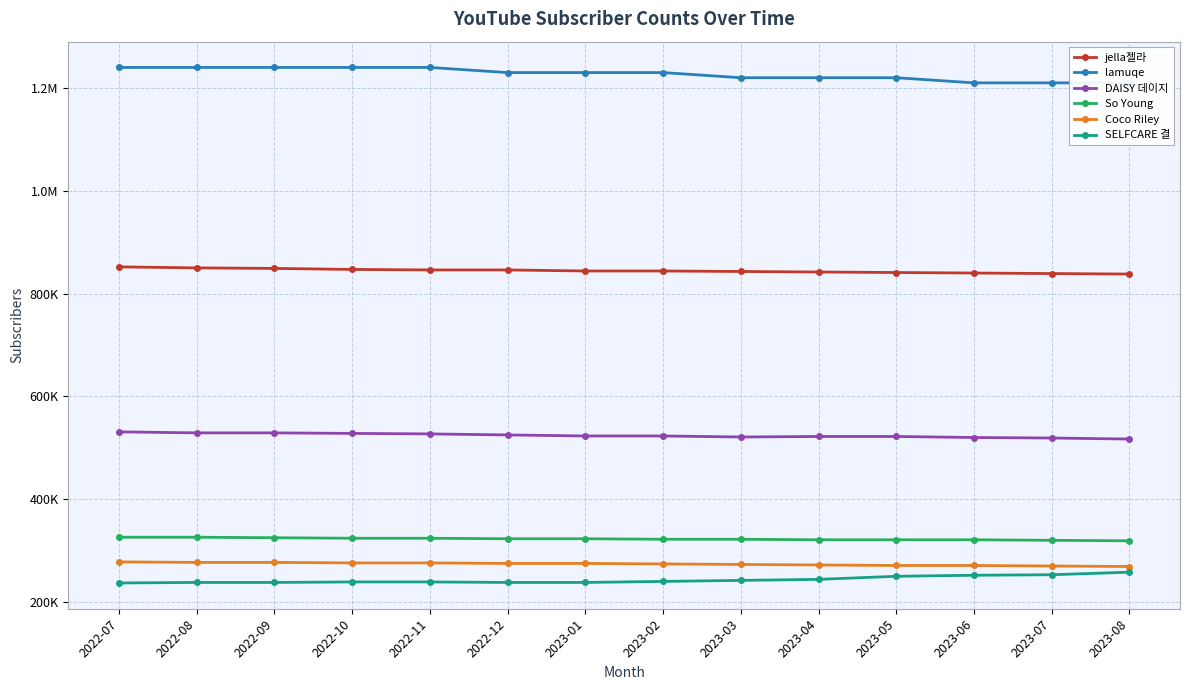

Which series has the largest range (max minus min)?

lamuqe